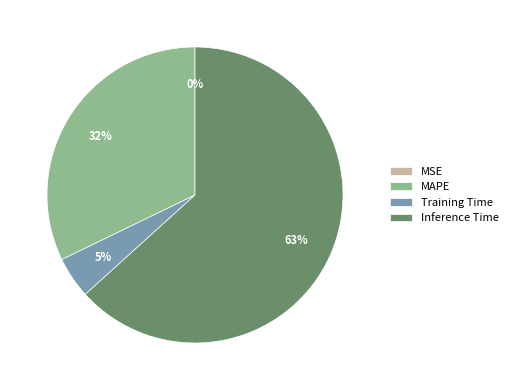

To the nearest percent, what is the difference between the largest and smallest slice percentages?

63%